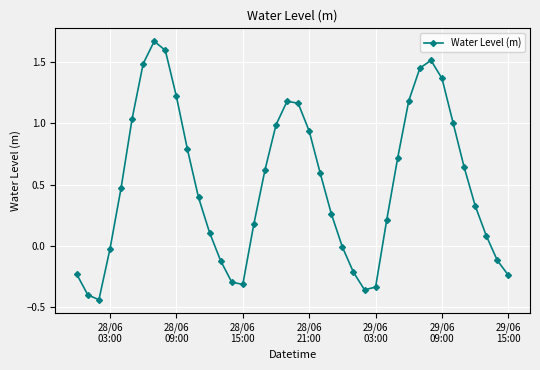

What is the difference between the second highest and minimum values?

2.0